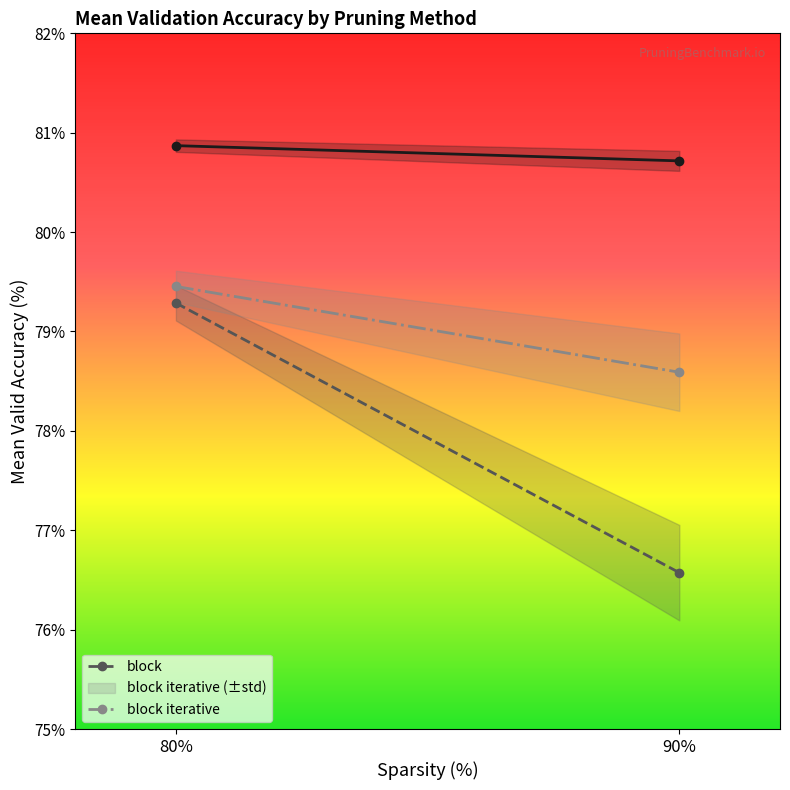

Between 80% and 90%, which series saw the biggest shift?

block